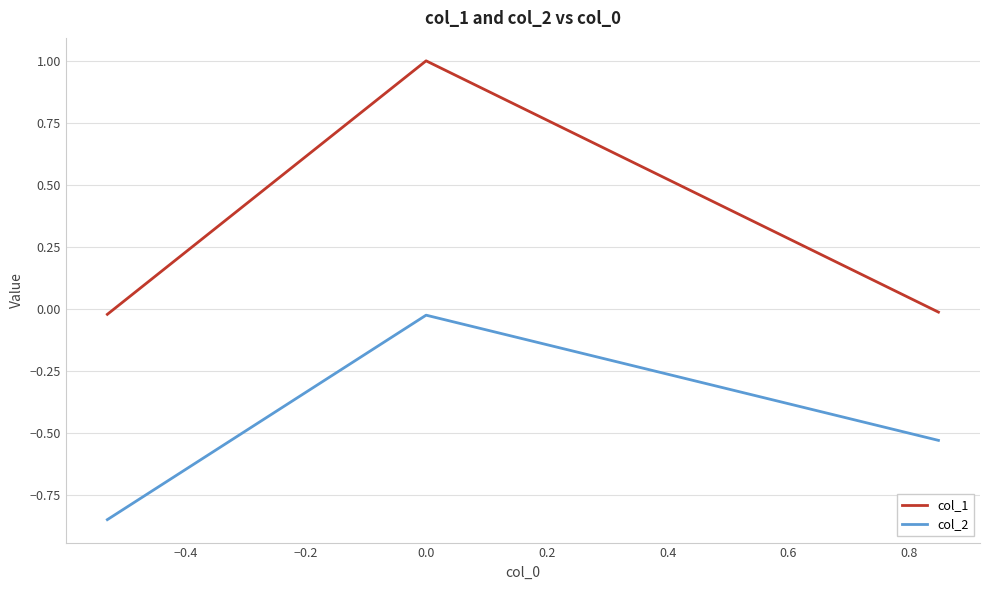

Rank the series by their average value, from highest to lowest.

col_1, col_2